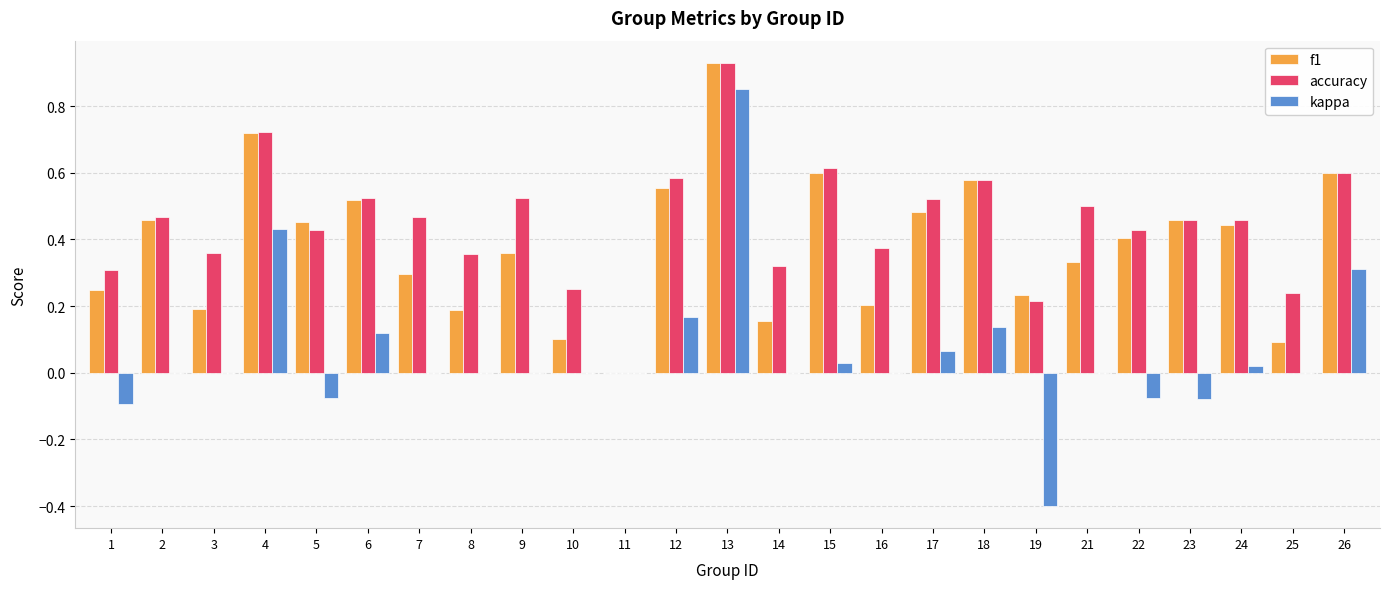

Between 6 and 8, which series saw the biggest shift?

f1